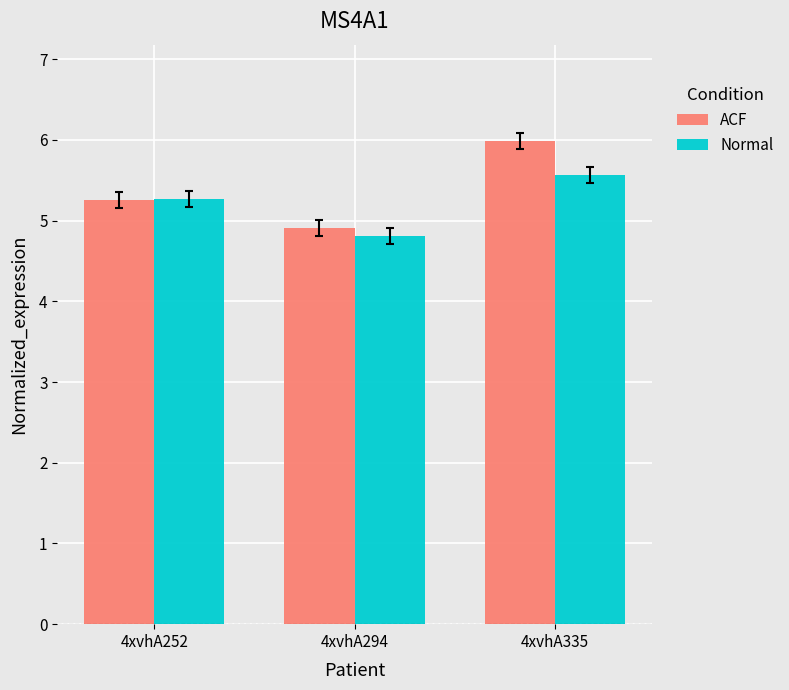

Which category has the highest value across all series?

4xvhA335